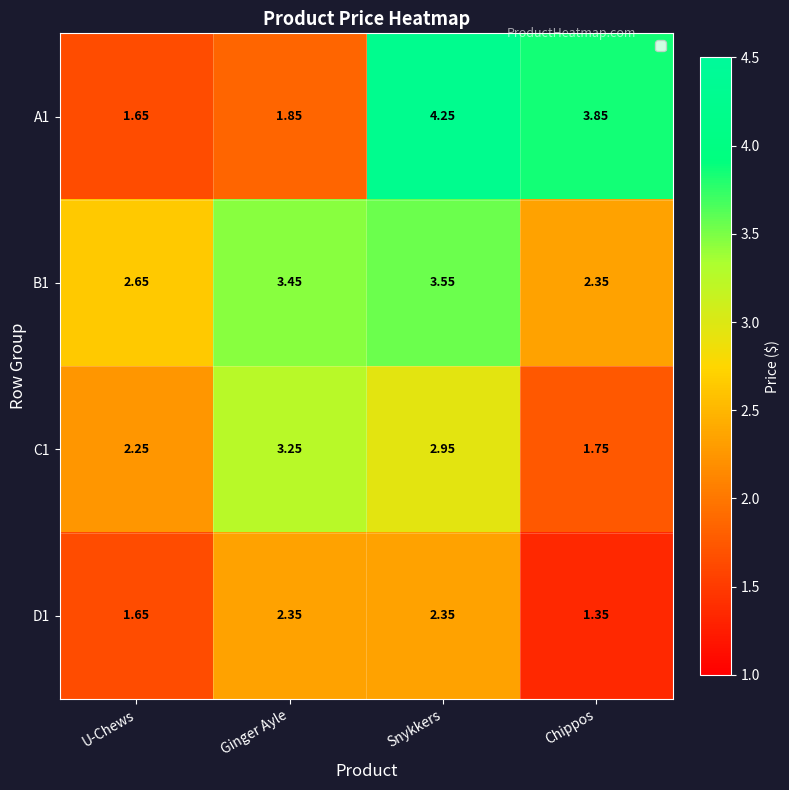

Which category has the lowest value in the A1 series?

U-Chews